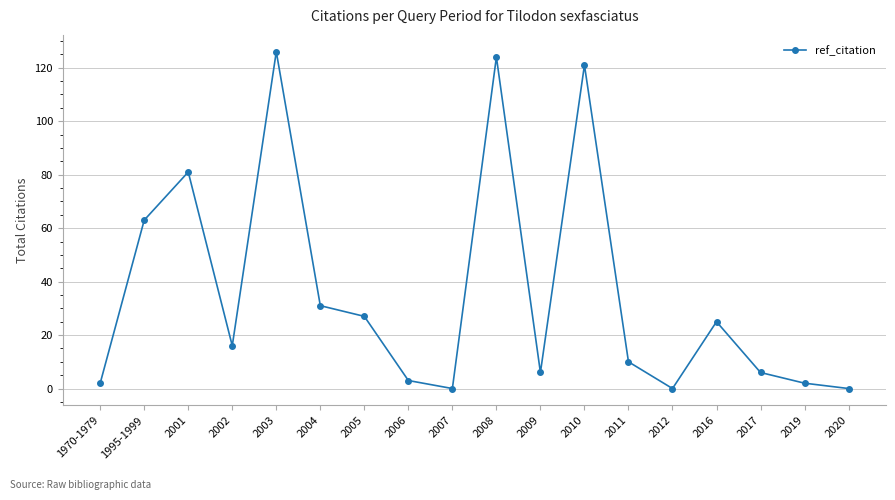

Reading right to left, list all the values displayed in this chart.

0	2	6	25	0	10	121	6	124	0	3	27	31	126	16	81	63	2